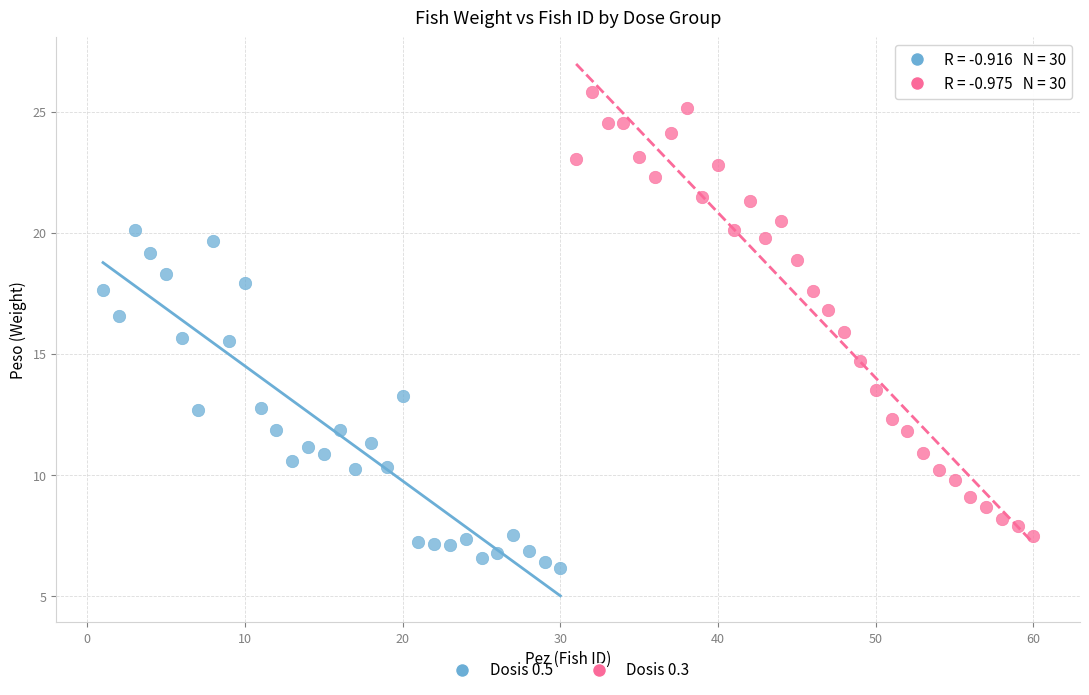

Which series contains the highest Y value?

Dosis 0.3